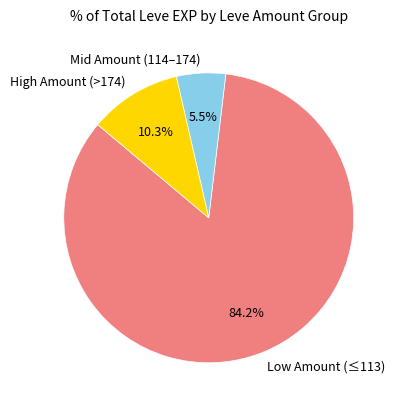

Which slice is the largest?

Low Amount (≤113)